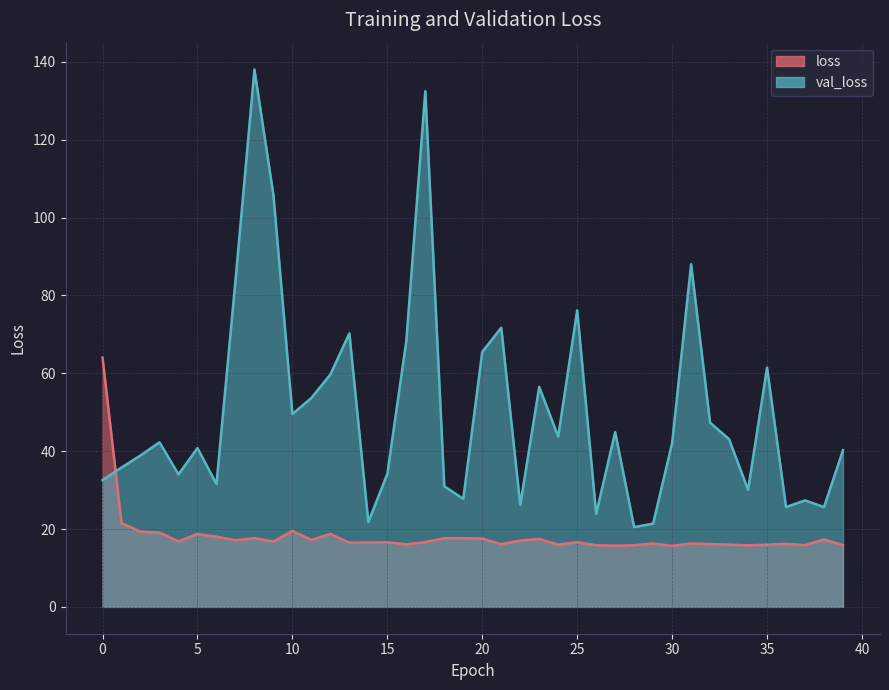

At which category is the sum across all series the highest?

8